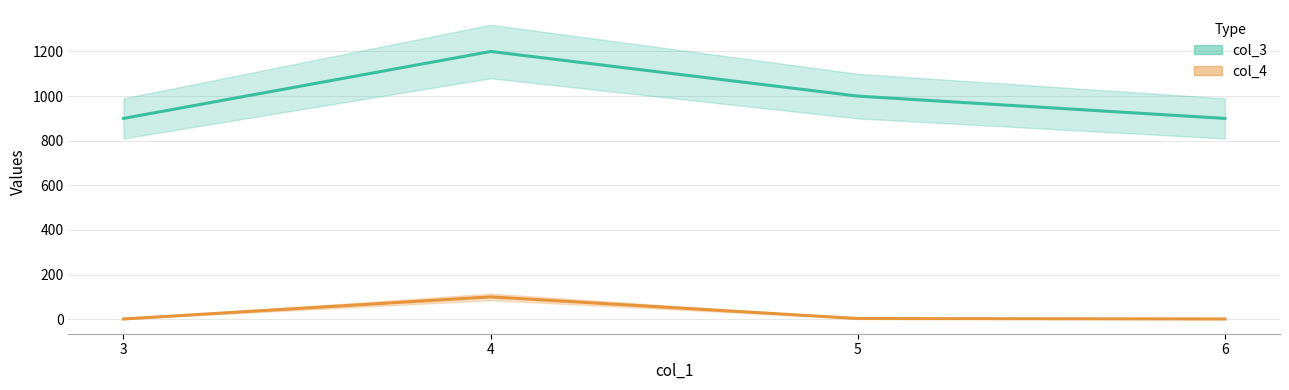

What is the minimum value shown in the chart?

1